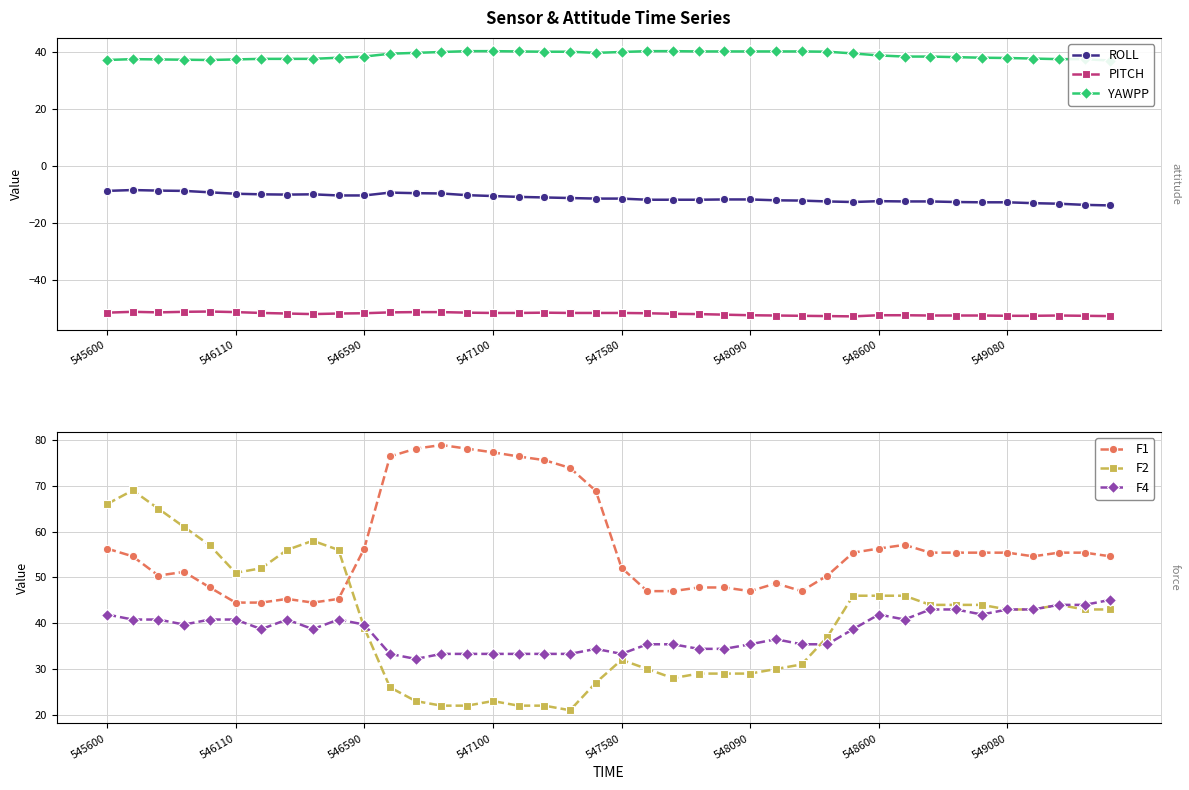

True or false: F4 and ROLL intersect in this chart.

False